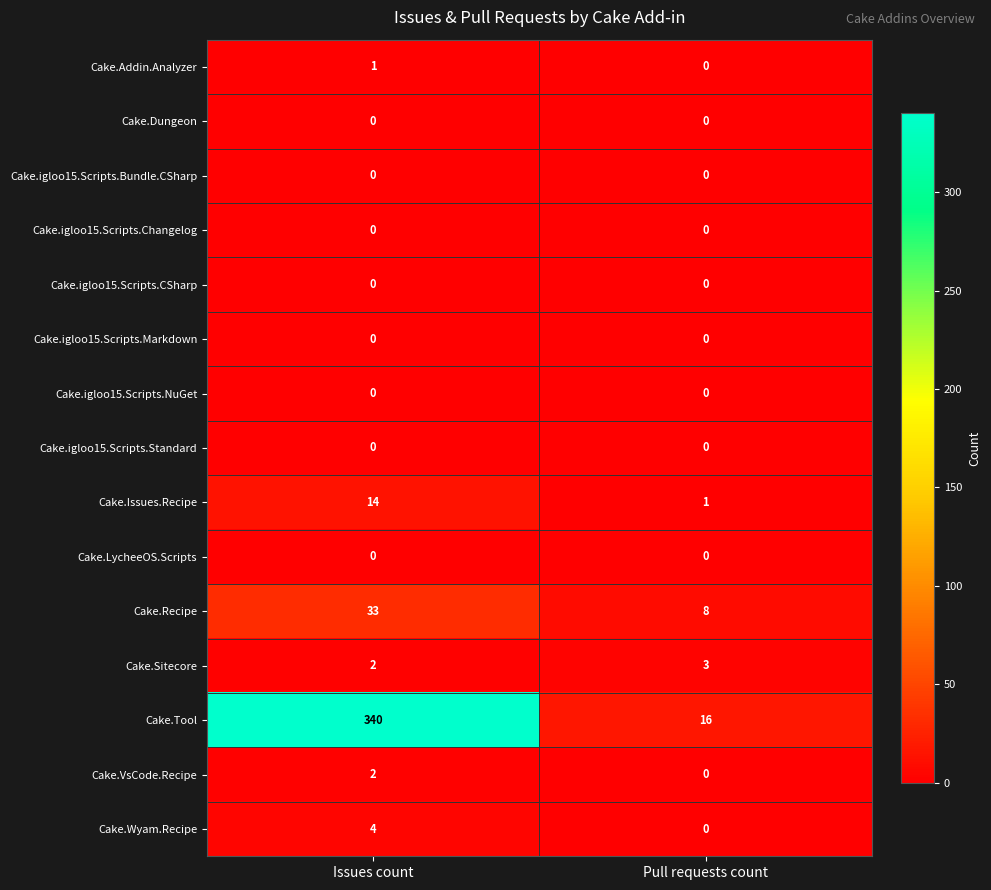

Which series changed the most between Issues count and Pull requests count?

Cake.Tool